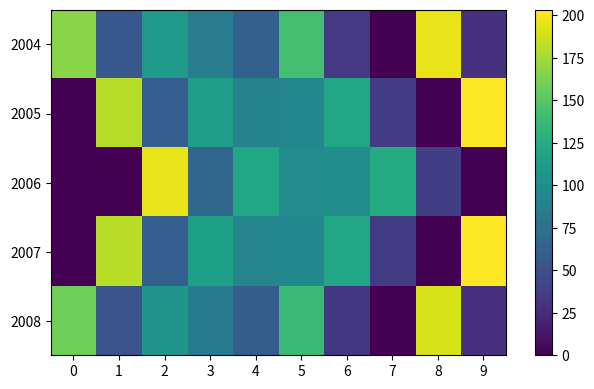

What is the total value across all series at 1?

470